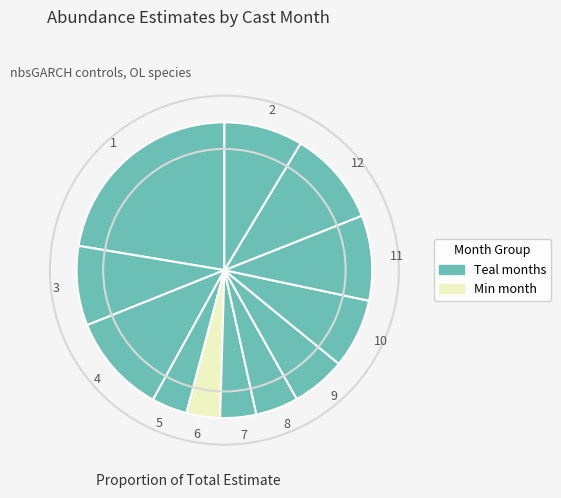

What is the largest slice in the pie chart?

1